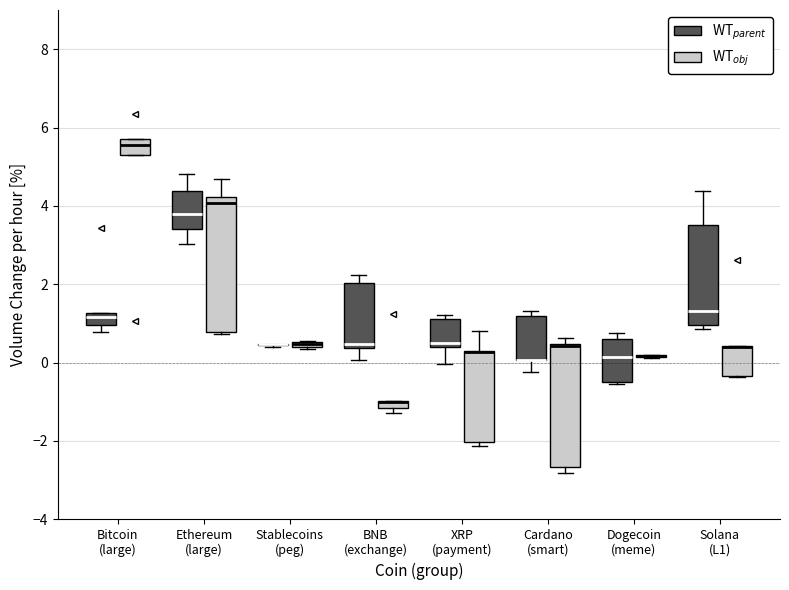

Comparing the boxes themselves (not the whiskers), which one is the tallest?

Ethereum (large) (WT$_{obj}$)